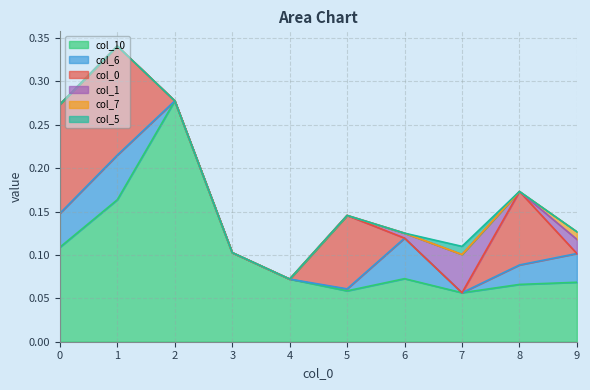

What is the approximate value of col_0 at 8?

0.1